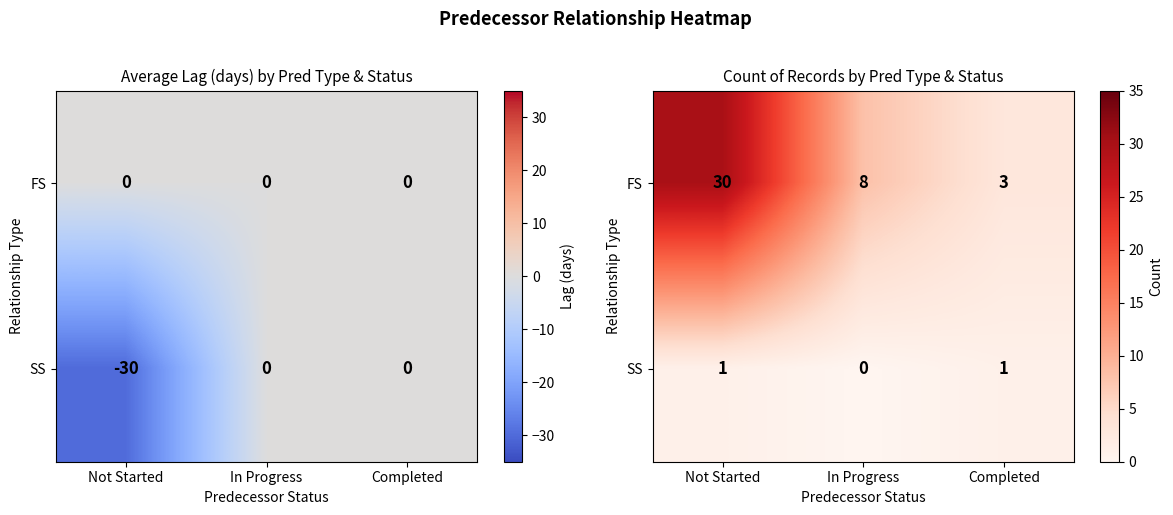

What is the average value of the SS series?

1